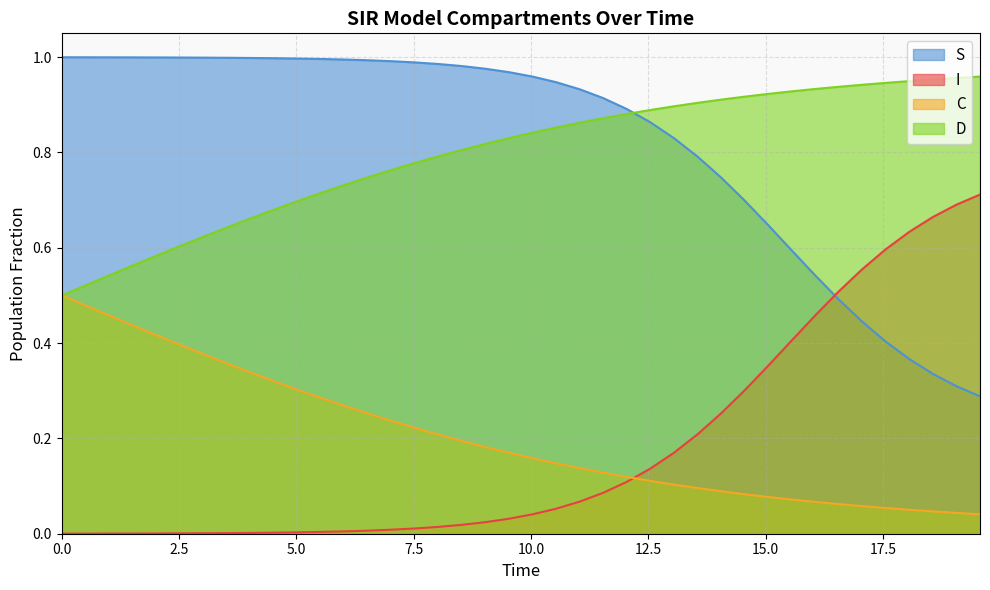

Rank the series by their maximum value, from lowest to highest.

C, I, D, S